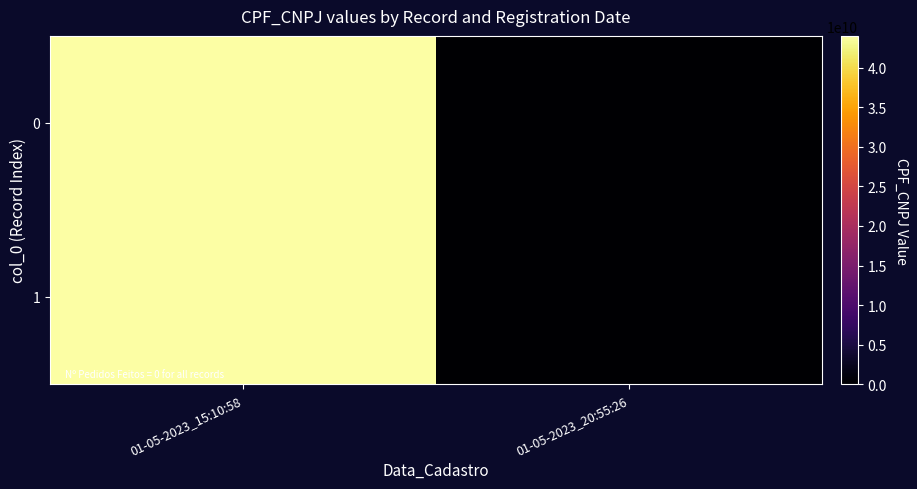

Reading left to right, transcribe all the data shown in this chart.

0: 01-05-2023_15:10:58=44062112841	01-05-2023_20:55:26=0
1: 01-05-2023_15:10:58=44062112841	01-05-2023_20:55:26=0